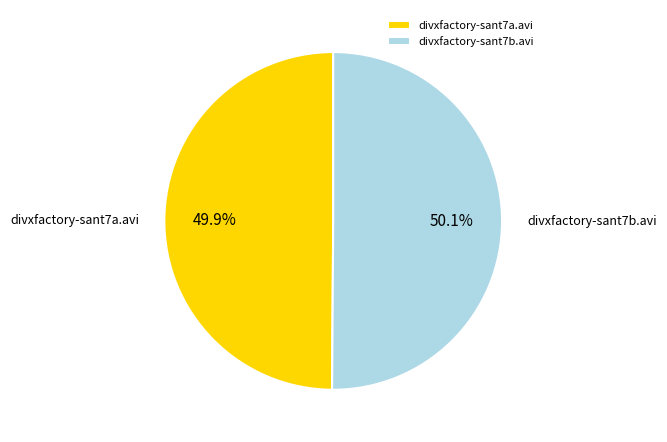

Combined, what portion of the pie is divxfactory-sant7b.avi and divxfactory-sant7a.avi?

100.0%